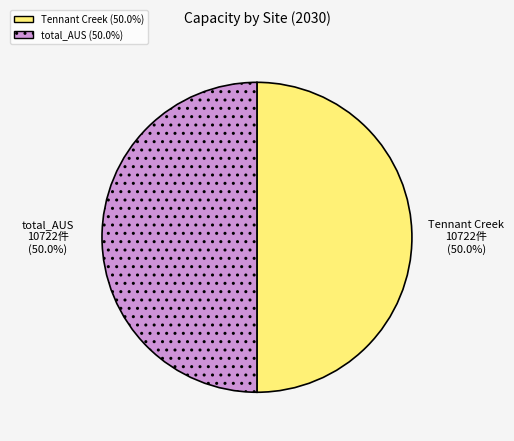

How many segments does this pie chart have?

2